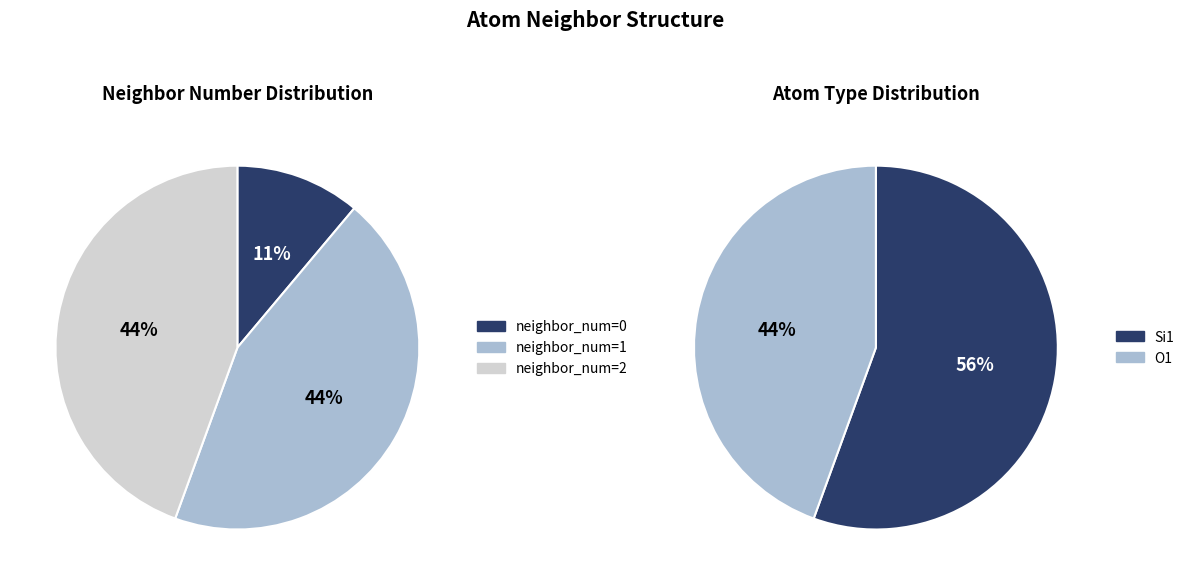

Between 3 and 7, which is larger?

7